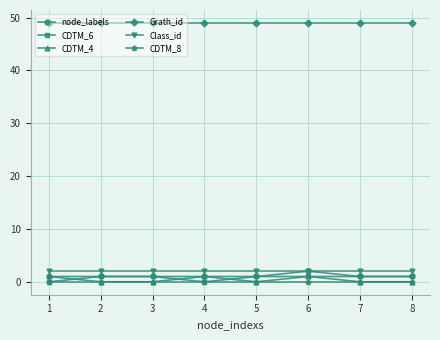

At how many categories does at least one series exceed 16?

8